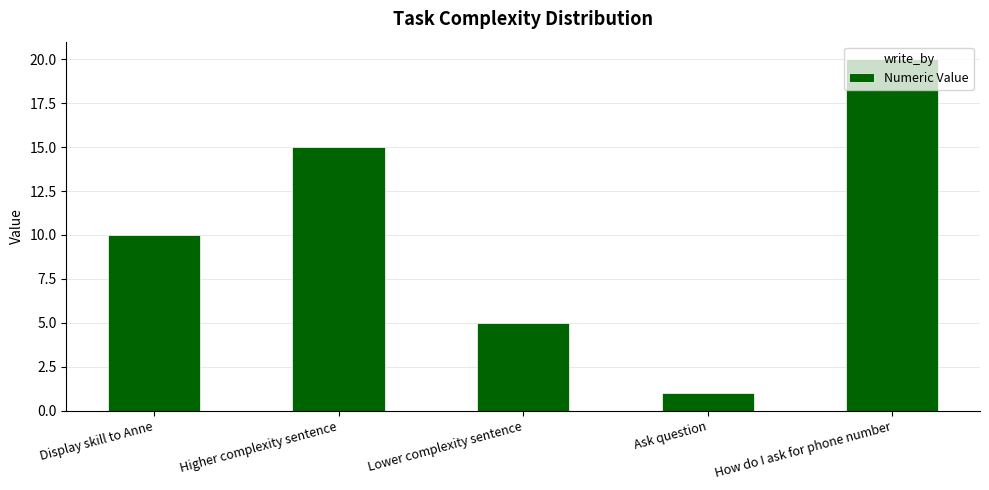

Approximately how many times larger is the value at Higher complexity sentence compared to Ask question?

15.0